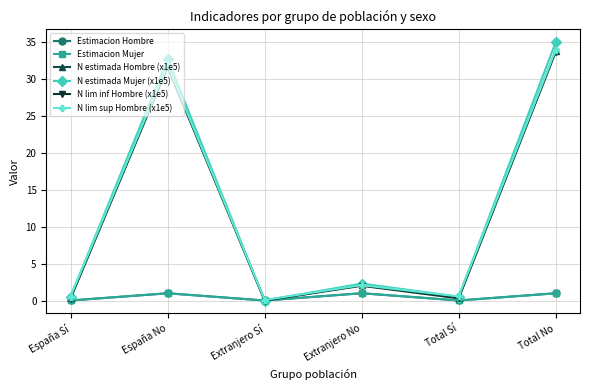

Does the chart have visible grid lines?

Yes